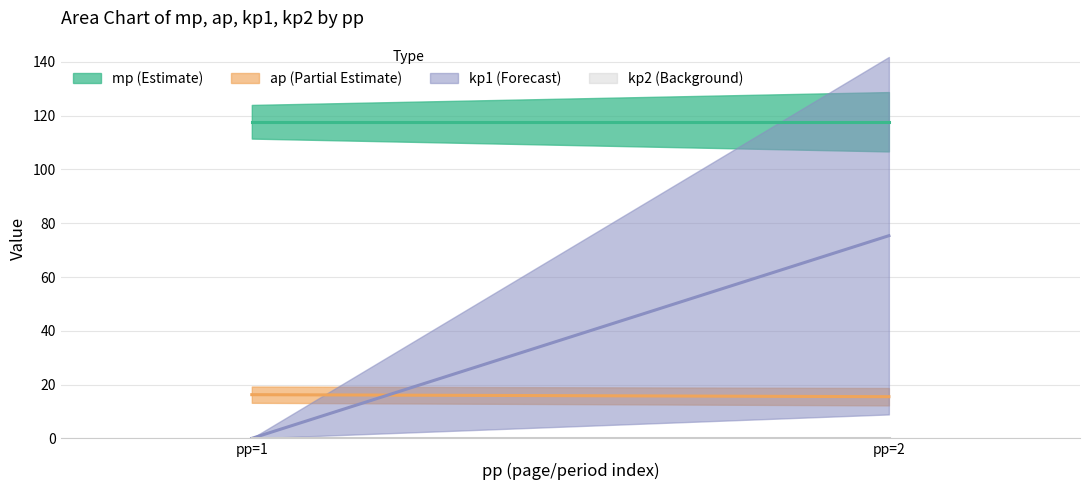

Which series has the largest total across all categories?

mp